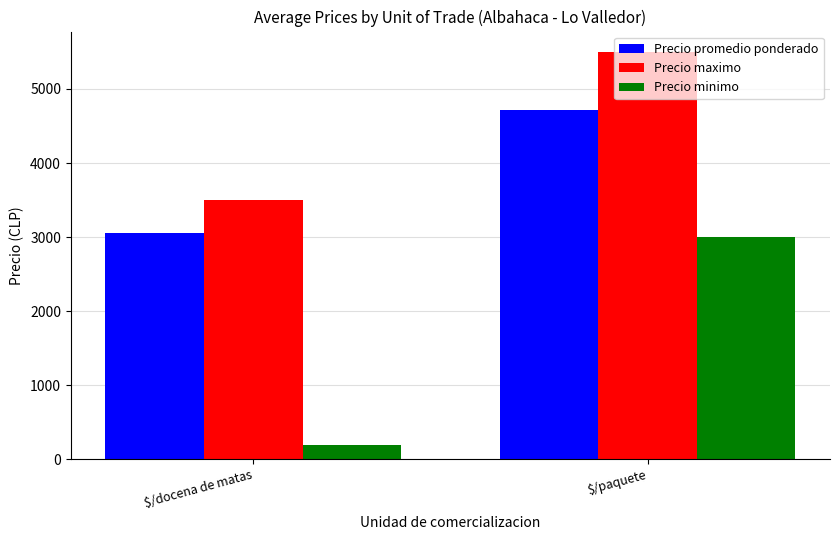

Which series changed the most between $/docena de matas and $/paquete?

Precio minimo